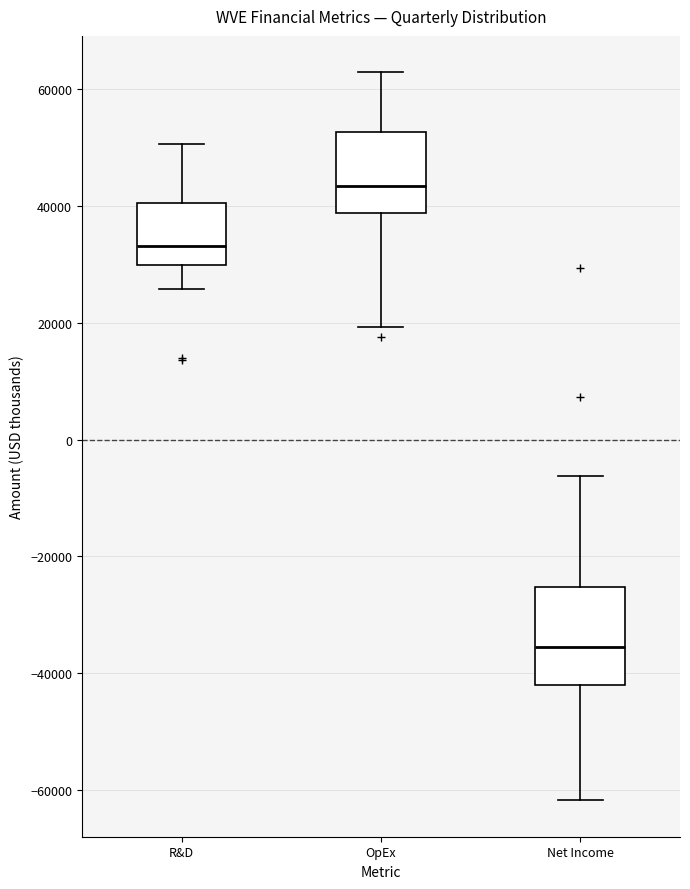

Reading left to right, transcribe this box plot: for each box, give where its median line is, the range the box spans, and where its two whiskers end, as read against the y-axis. The values are not printed on the chart, so give them approximately, as read against the axis.

R&D: median 34000, box 30000 to 40000, whiskers 26000 to 50000
OpEx: median 44000, box 38000 to 52000, whiskers 20000 to 62000
Net Income: median -36000, box -42000 to -26000, whiskers -62000 to -6000